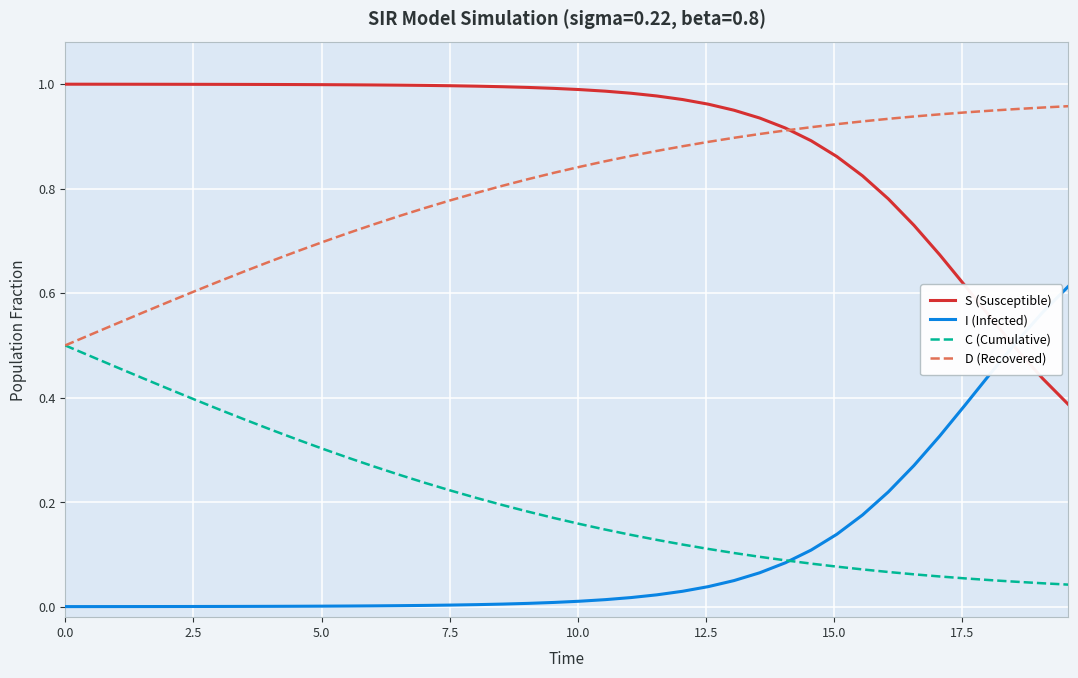

True or false: C (Cumulative) and S (Susceptible) intersect in this chart.

False